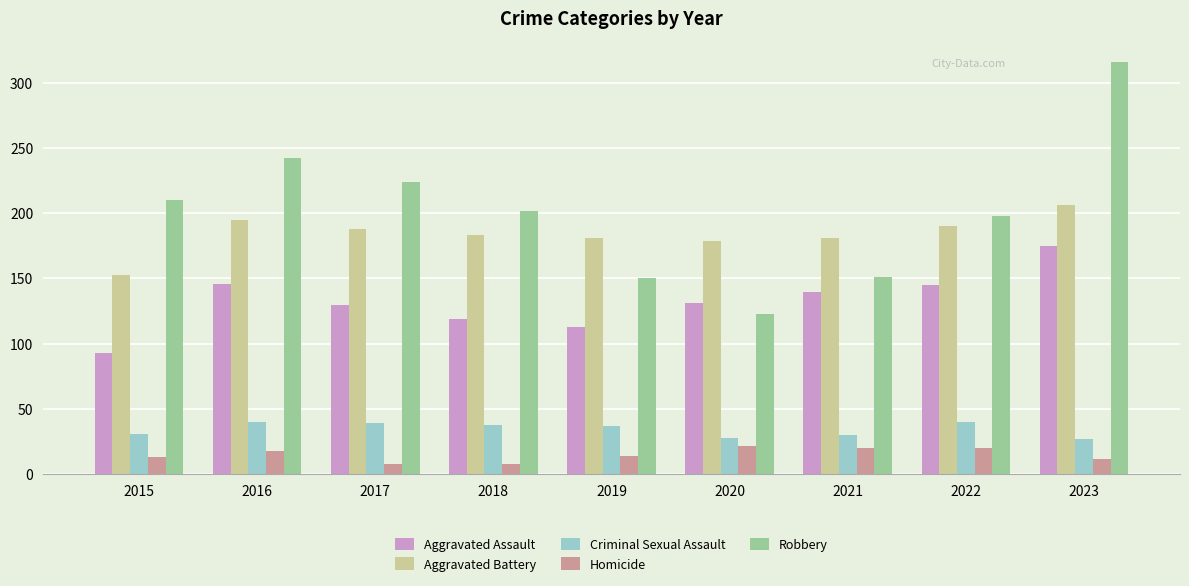

At which category is the sum across all series the highest?

2023